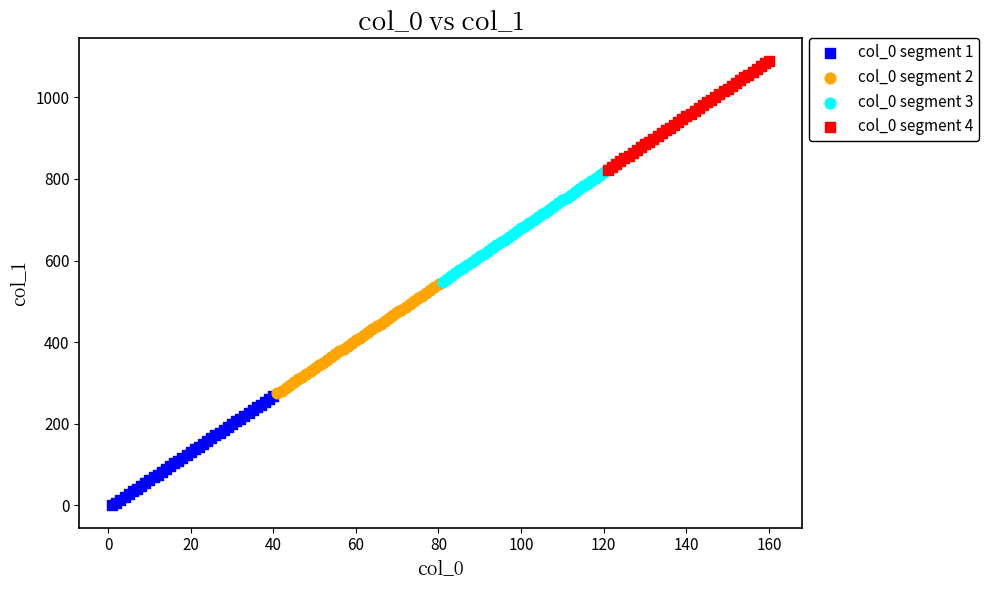

What are all the series names shown in the legend?

col_0 segment 1, col_0 segment 2, col_0 segment 3, col_0 segment 4